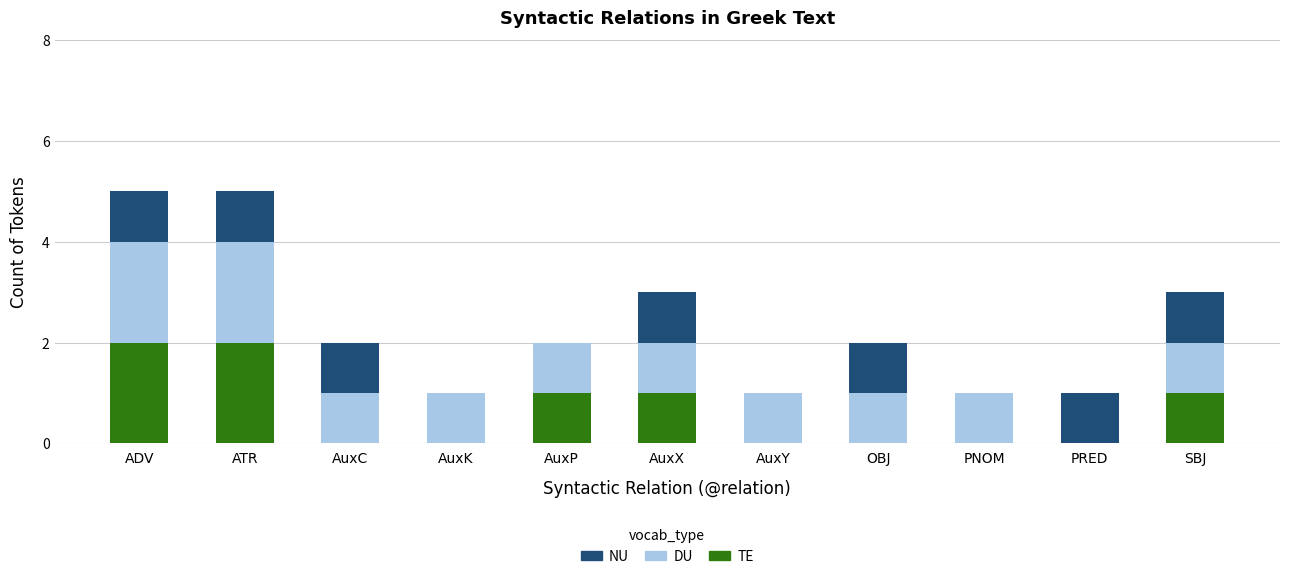

The TE series shows 1 at ATR. True or false?

False